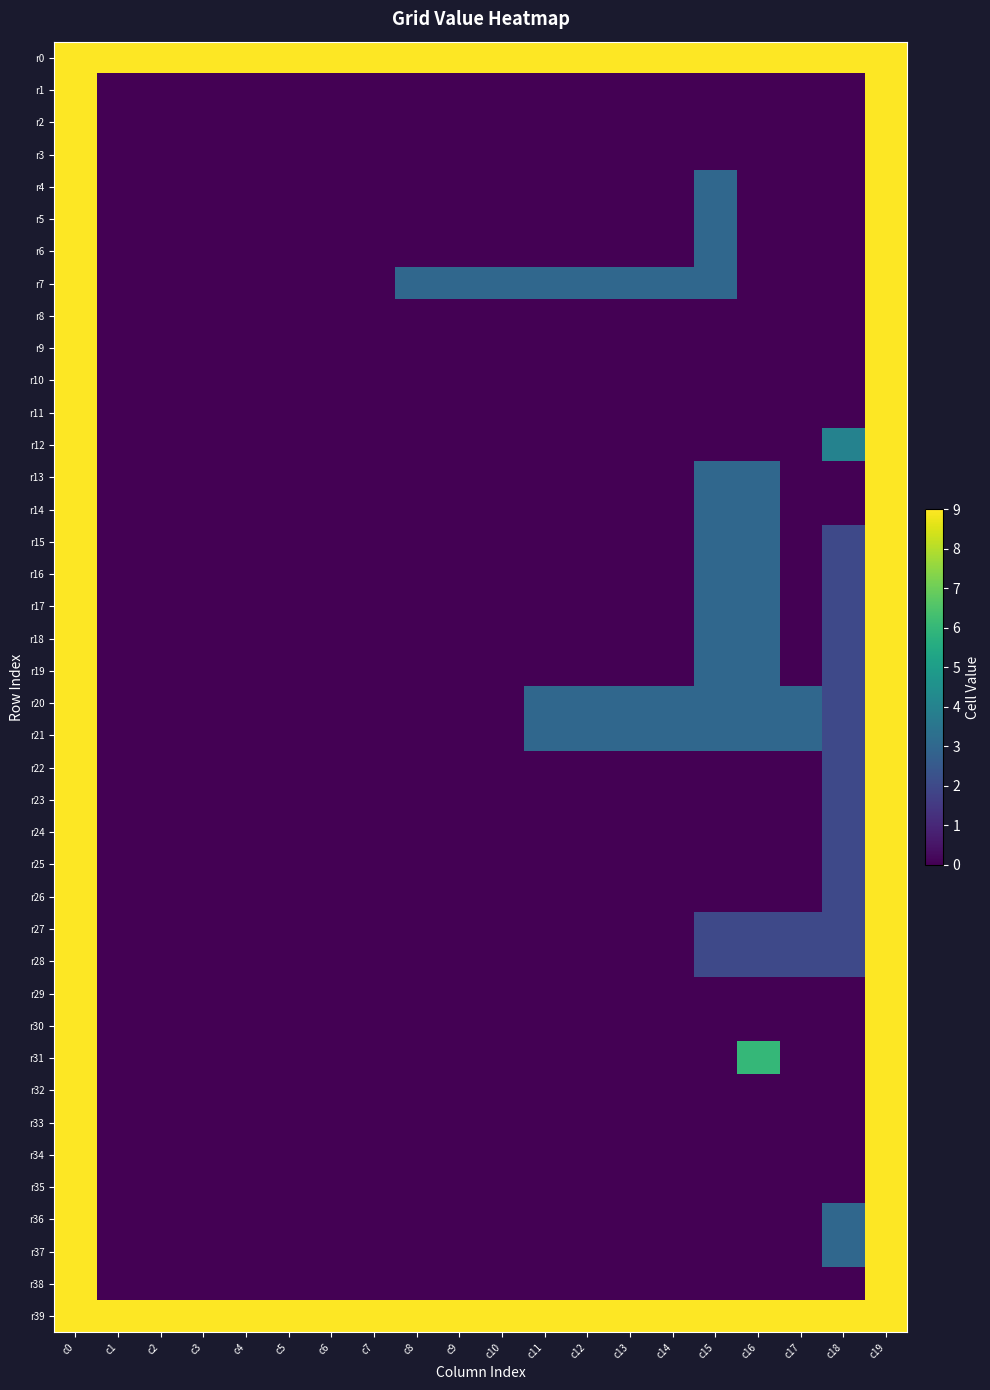

Rank the series at c11 from lowest to highest value.

r1, r2, r3, r4, r5, r6, r8, r9, r10, r11, r12, r13, r14, r15, r16, r17, r18, r19, r22, r23, r24, r25, r26, r27, r28, r29, r30, r31, r32, r33, r34, r35, r36, r37, r38, r7, r20, r21, r0, r39